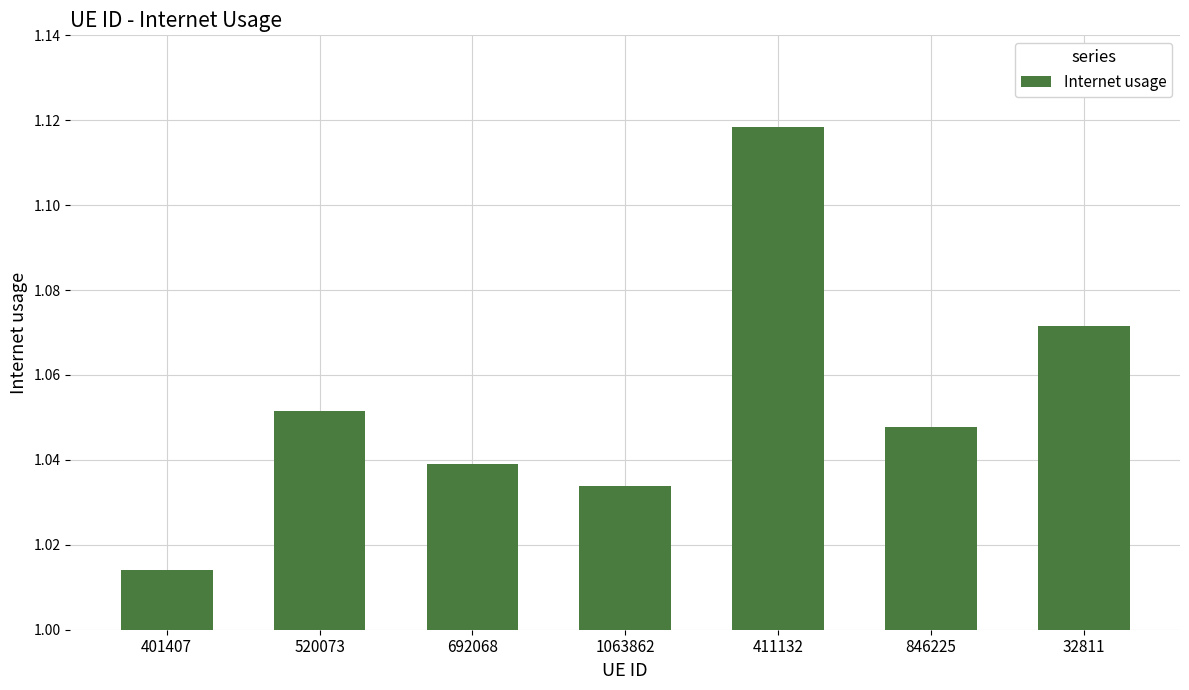

How many series are shown in this chart?

1